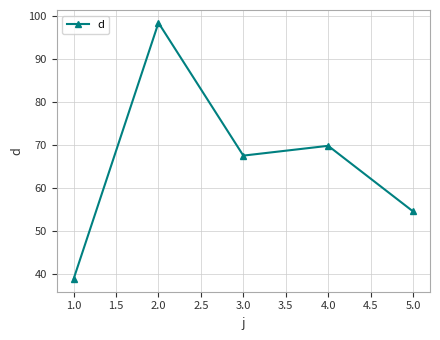

List the labels in order of value, largest first.

2.0, 4.0, 3.0, 5.0, 1.0